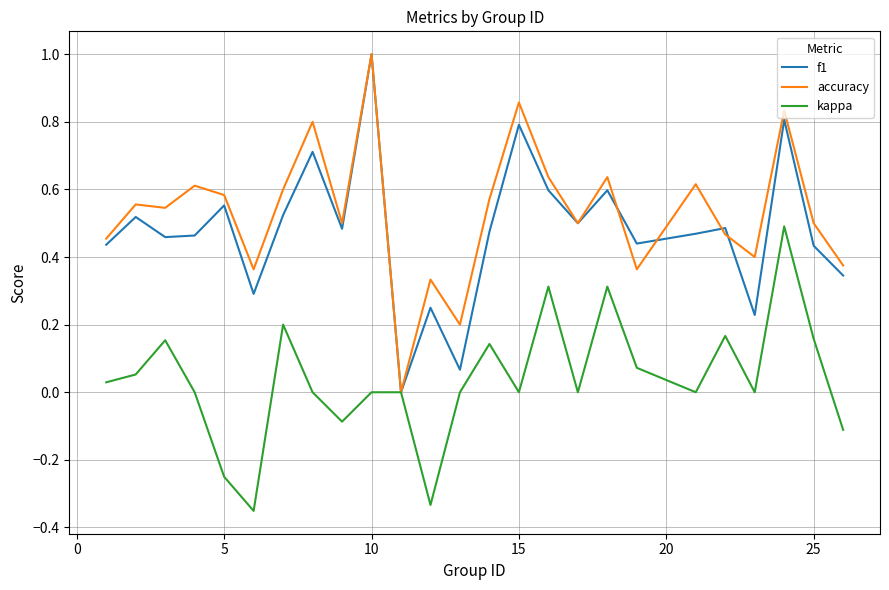

What is the greatest value displayed?

1.0